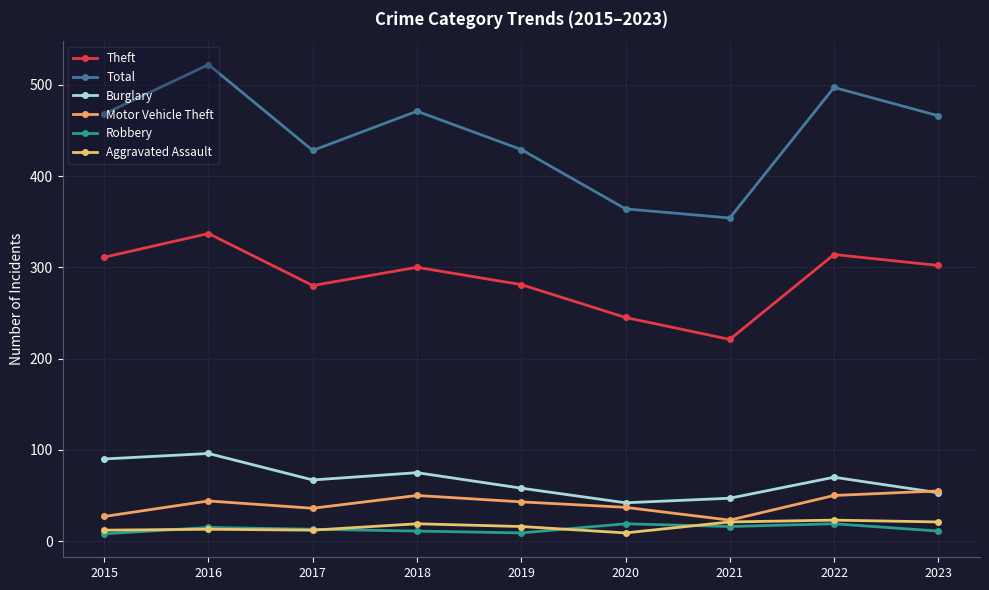

Is this an area chart (filled region under the line)?

No